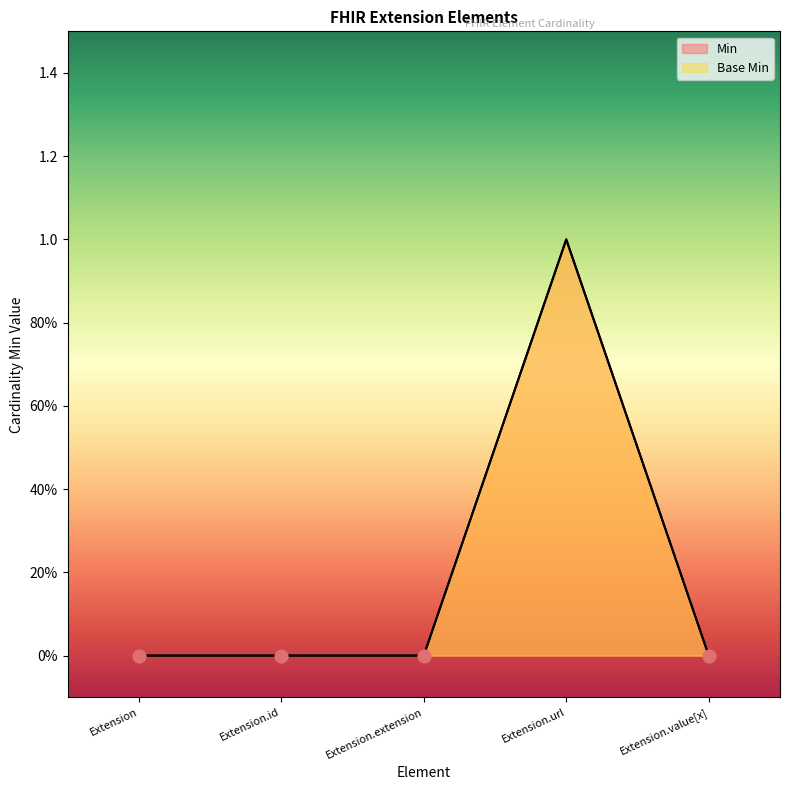

At how many categories does at least one series exceed 0?

1